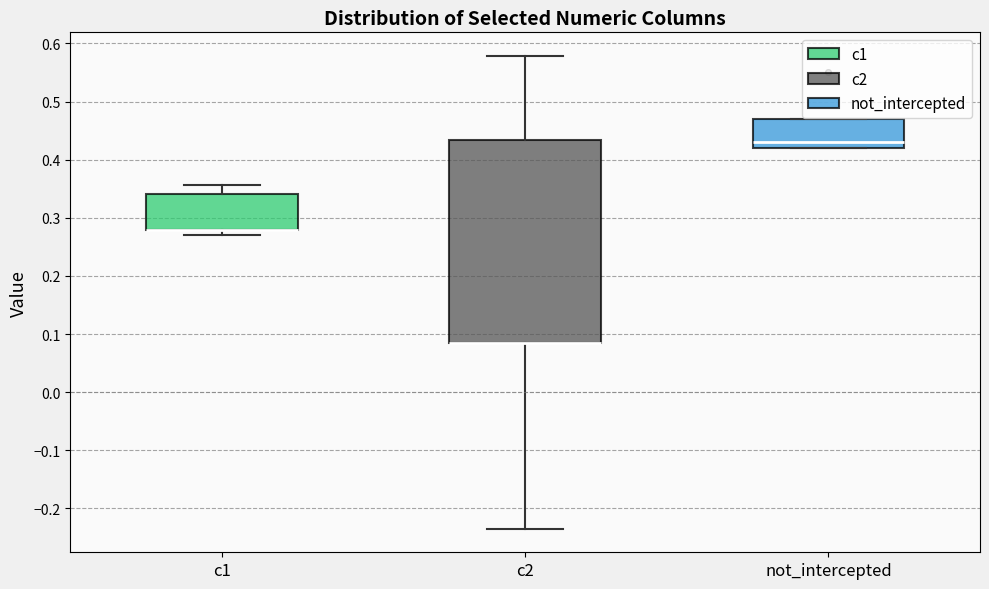

Reading left to right, read every box against the y-axis: the position of its median line, the range the box covers, and the ends of its whiskers. The values are not printed on the chart, so give them approximately, as read against the axis.

c1: median 0.28 (drawn on the box's lower edge), box 0.28 to 0.34, whiskers 0.27 to 0.36
c2: median 0.08 (drawn on the box's lower edge), box 0.08 to 0.43, whiskers -0.23 to 0.58
not_intercepted: median 0.43, box 0.42 to 0.47, whiskers 0.42 to 0.47